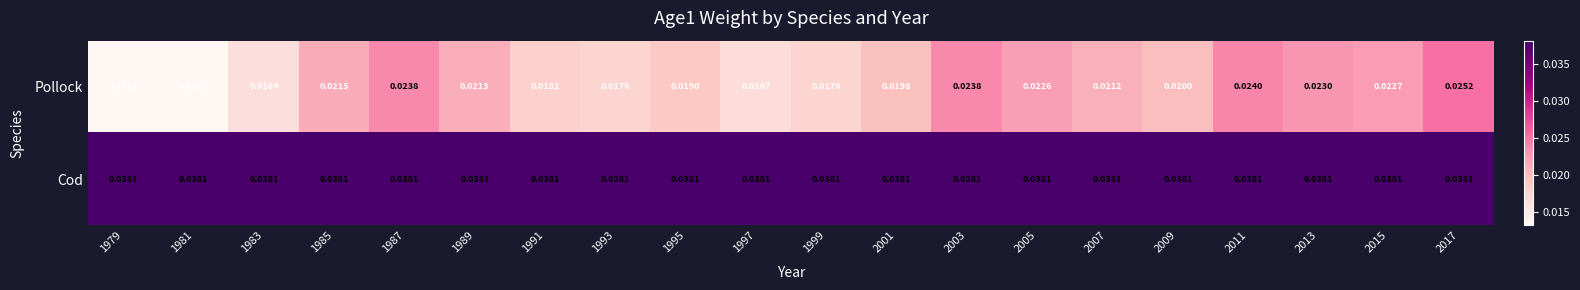

Rank the series by their maximum value, from highest to lowest.

Cod, Pollock